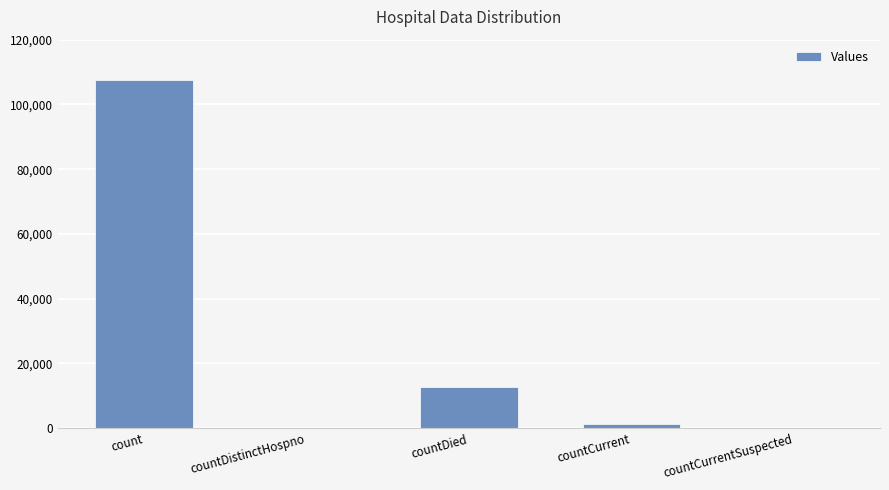

What is the ratio of the value at count to the value at countDied?

8.4